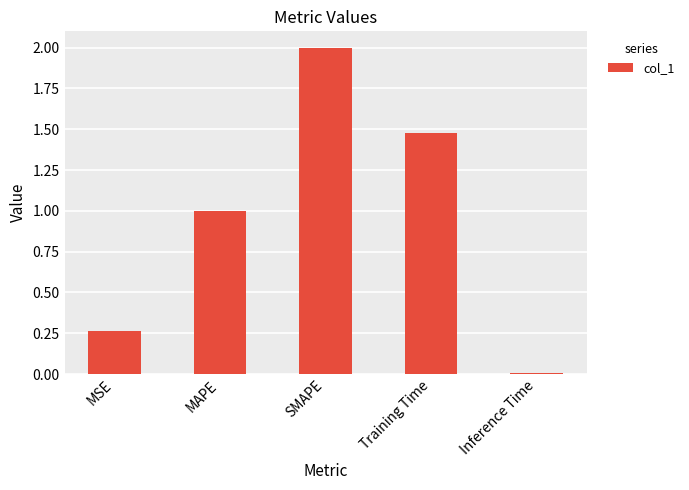

What is the label of the 1st bar from the left?

MSE